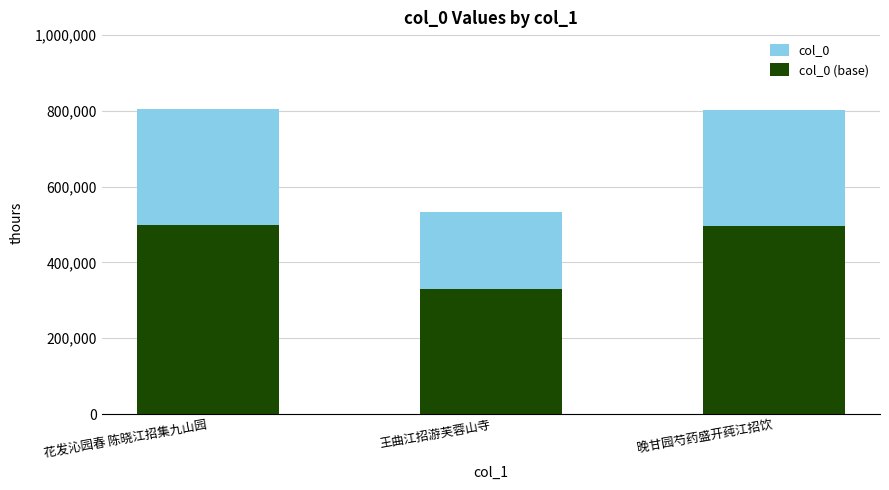

Which has a higher value, 花发沁园春 陈晓江招集九山园 or 王曲江招游芙蓉山寺?

花发沁园春 陈晓江招集九山园